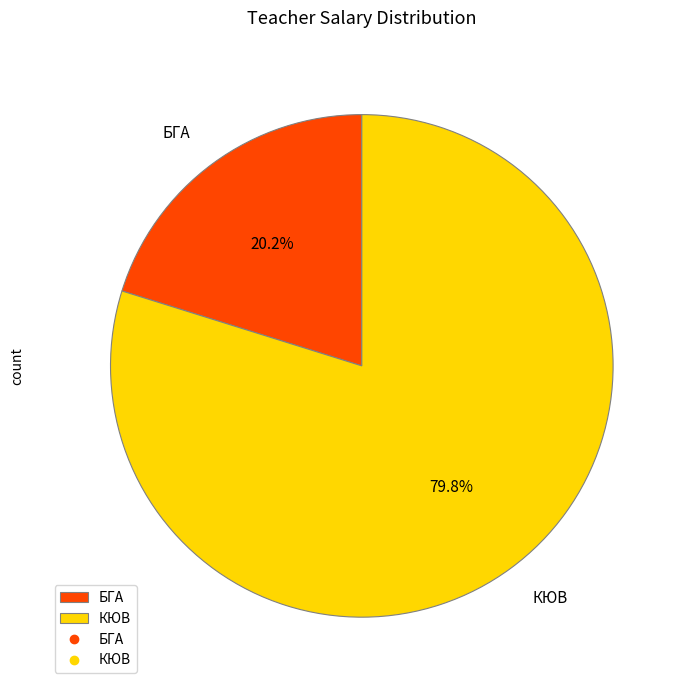

The БГА slice represents 34% of the pie. True or false?

False